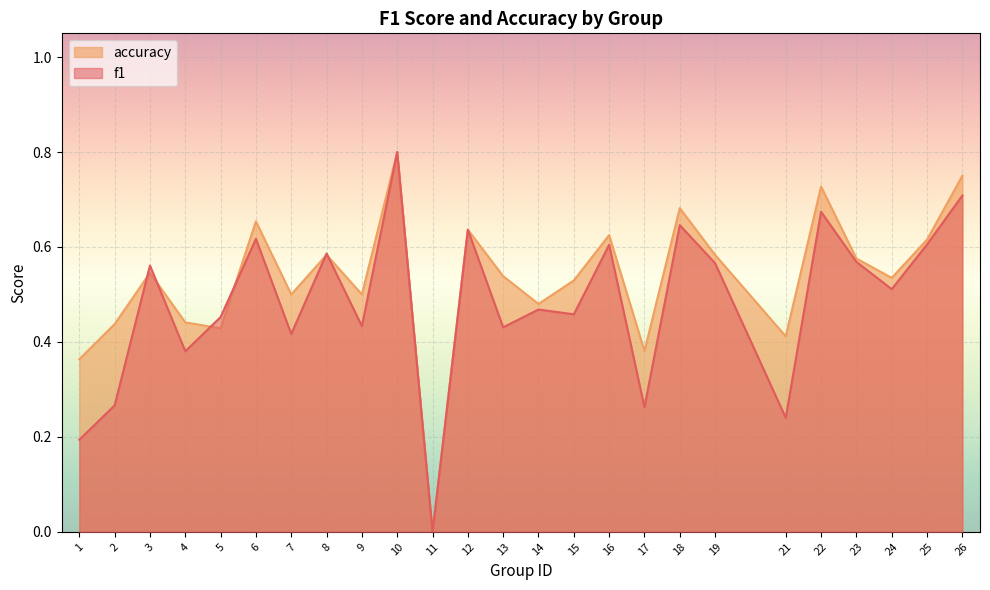

What are all the series names shown in the legend?

accuracy, f1